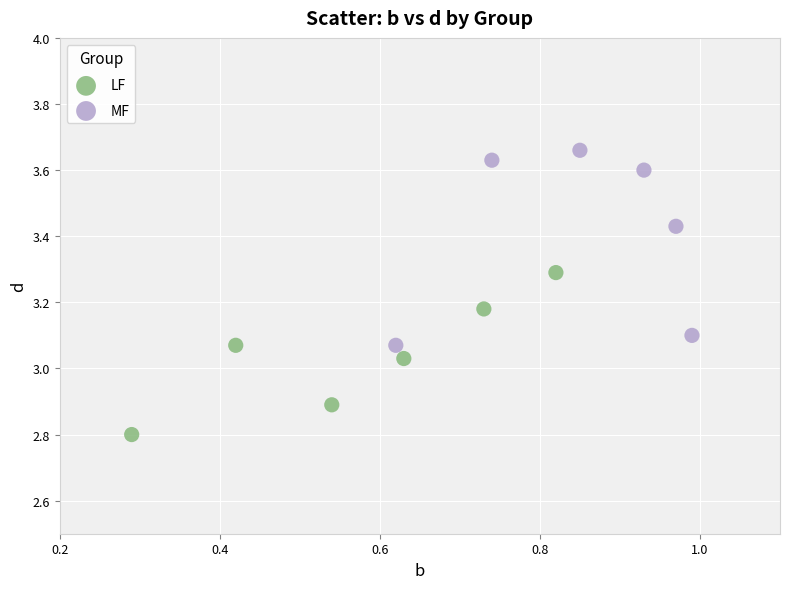

Which series reaches the maximum Y coordinate?

MF